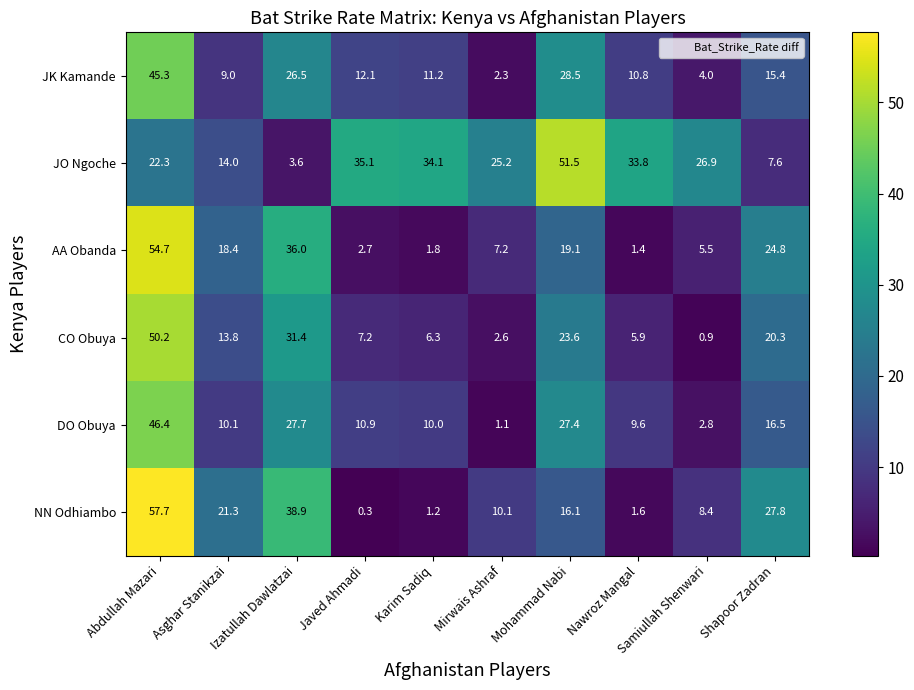

What is the spread (max minus min) of values at Nawroz Mangal?

32.4